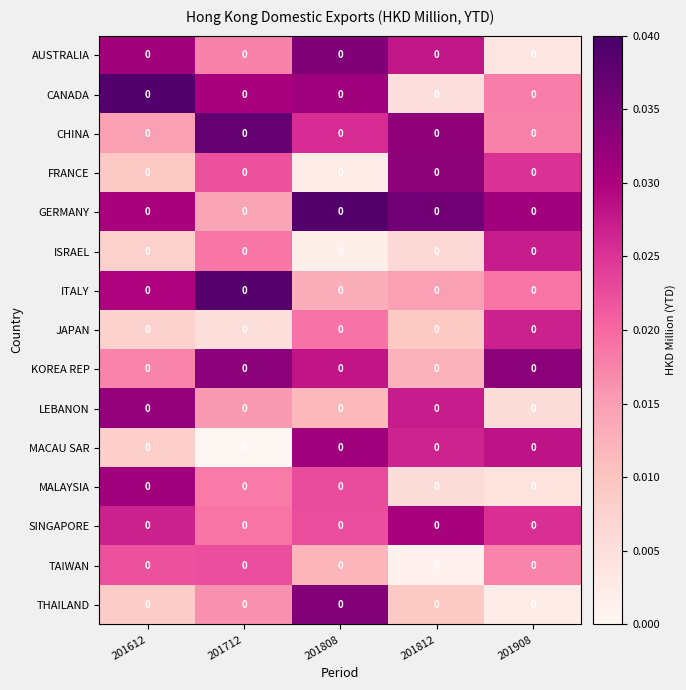

Is the value of SINGAPORE at 201908 greater than the value of FRANCE at 201712?

Yes